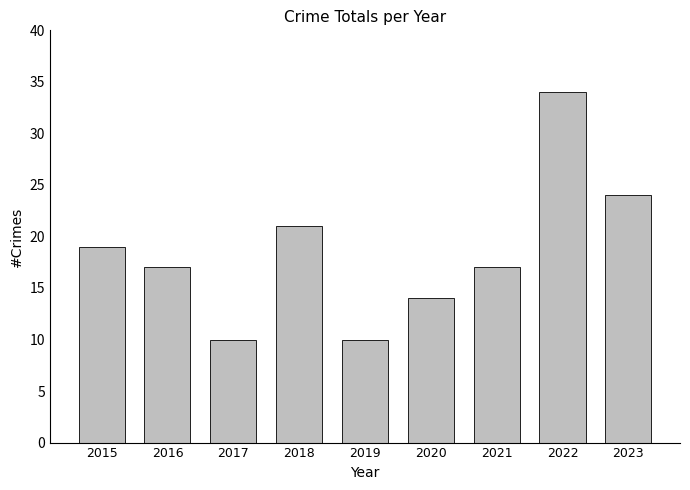

Is it true that the value at 2020 is 14?

True